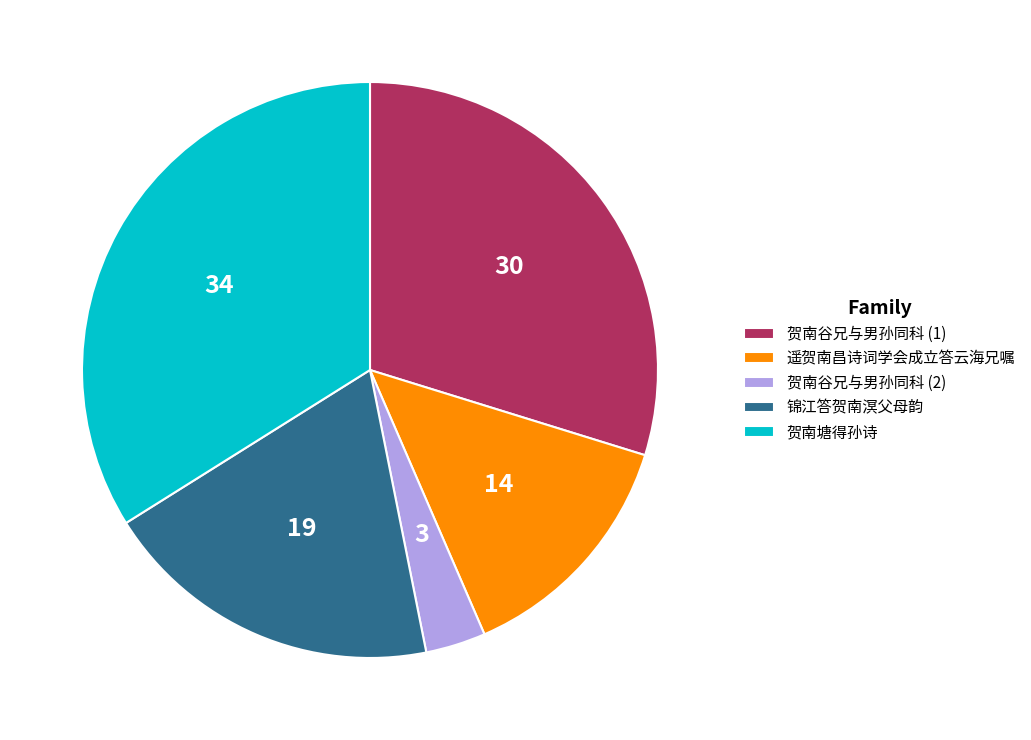

What is the largest slice in the pie chart?

贺南塘得孙诗